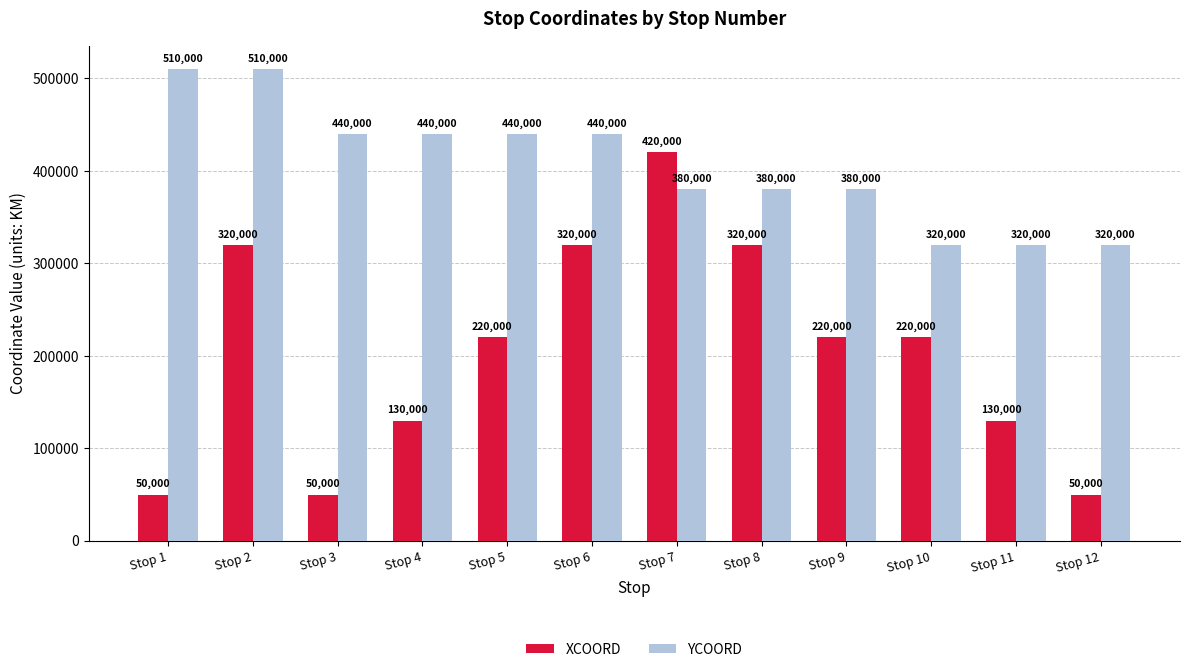

What is the maximum value for XCOORD?

420000